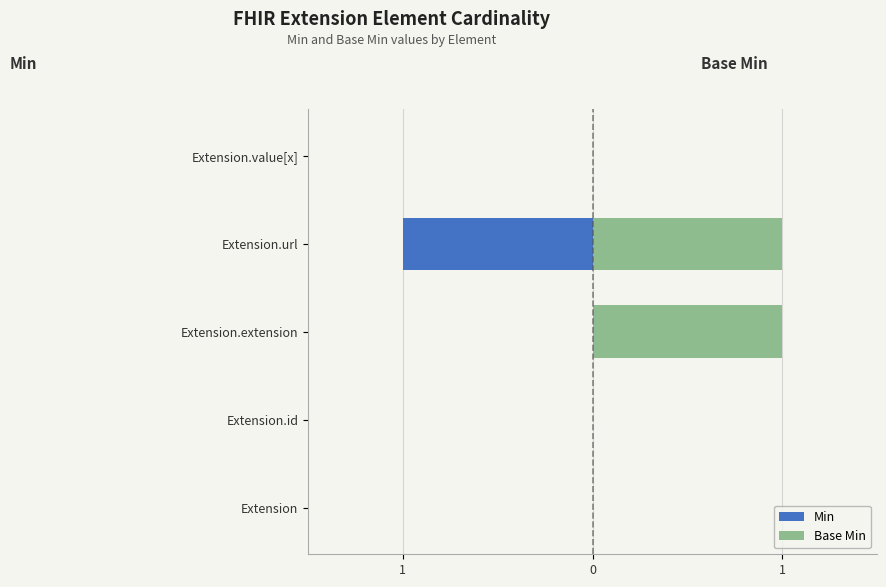

How many bars are there in total?

10